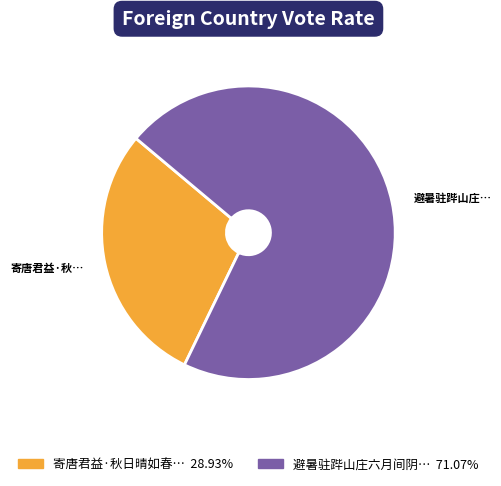

How many slices are in this pie chart?

2